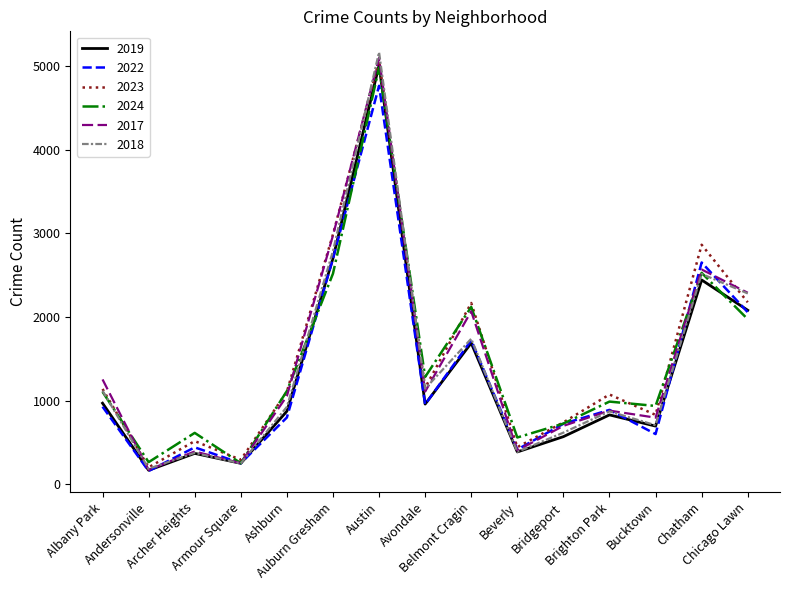

What is the minimum value for 2019?

166